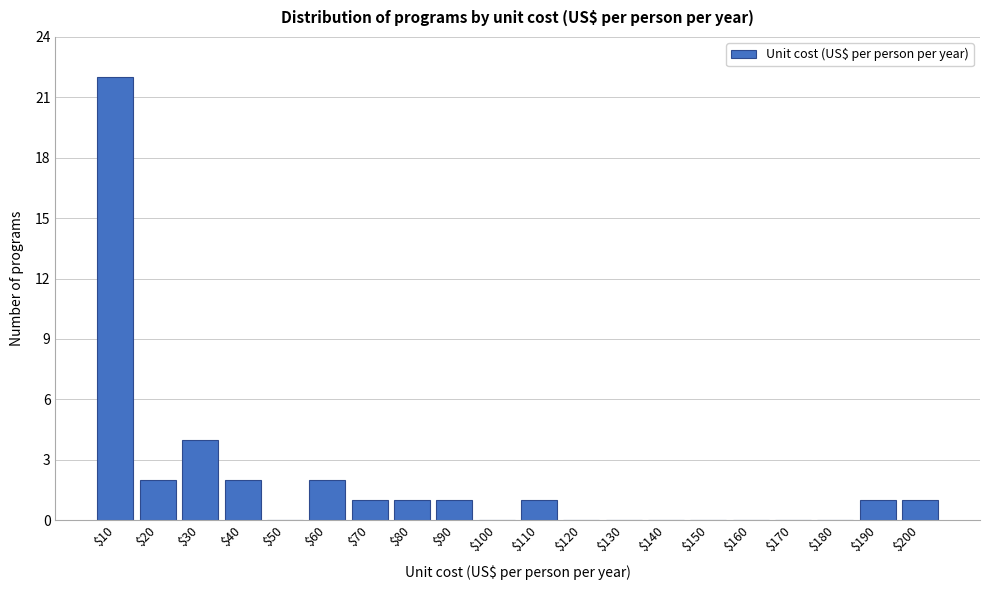

The chart shows a value of 1 at $190. True or false?

True